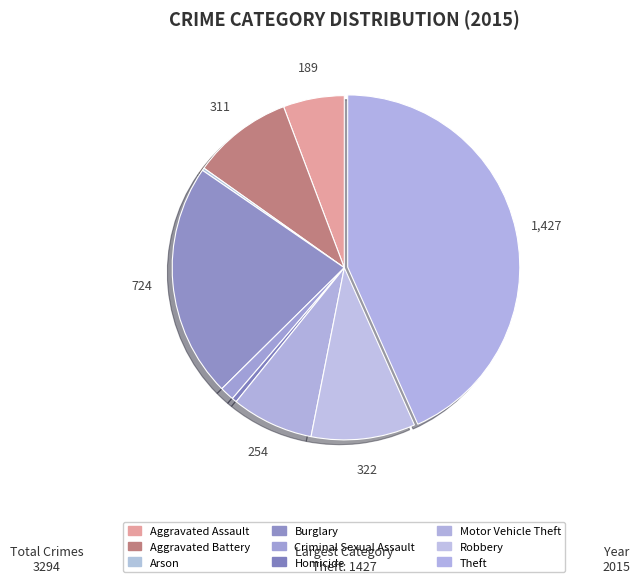

Count the number of slices in the pie.

9